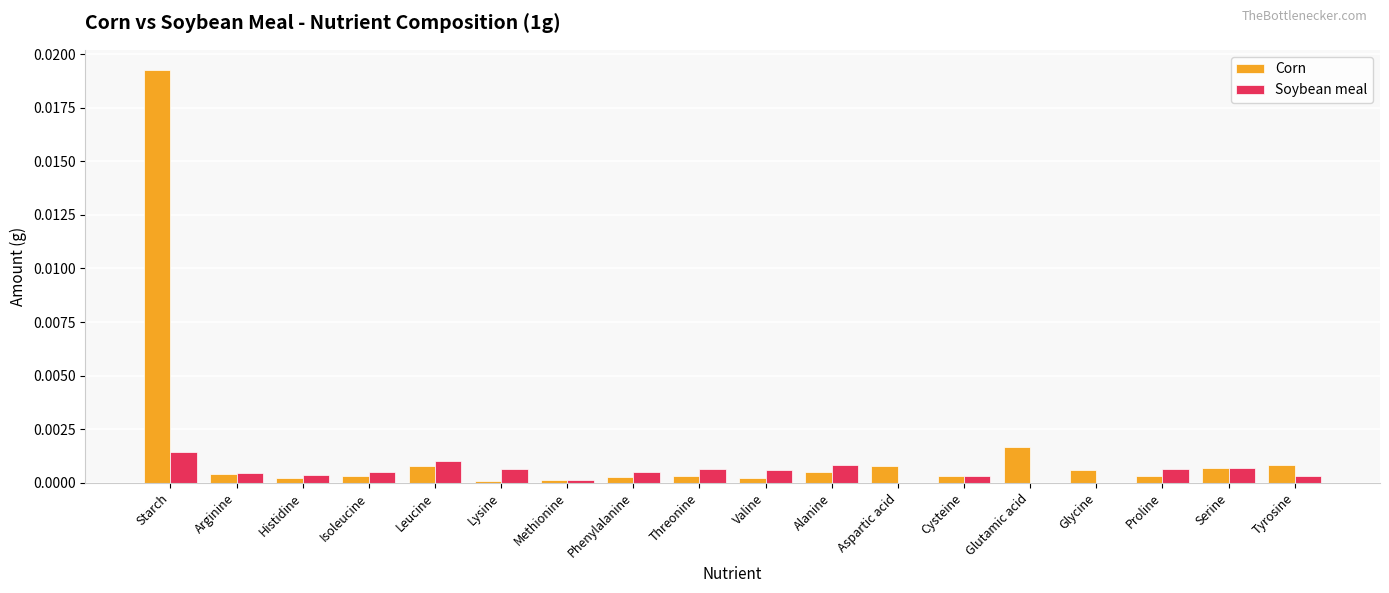

At which category does the chart reach its peak across all series?

Starch